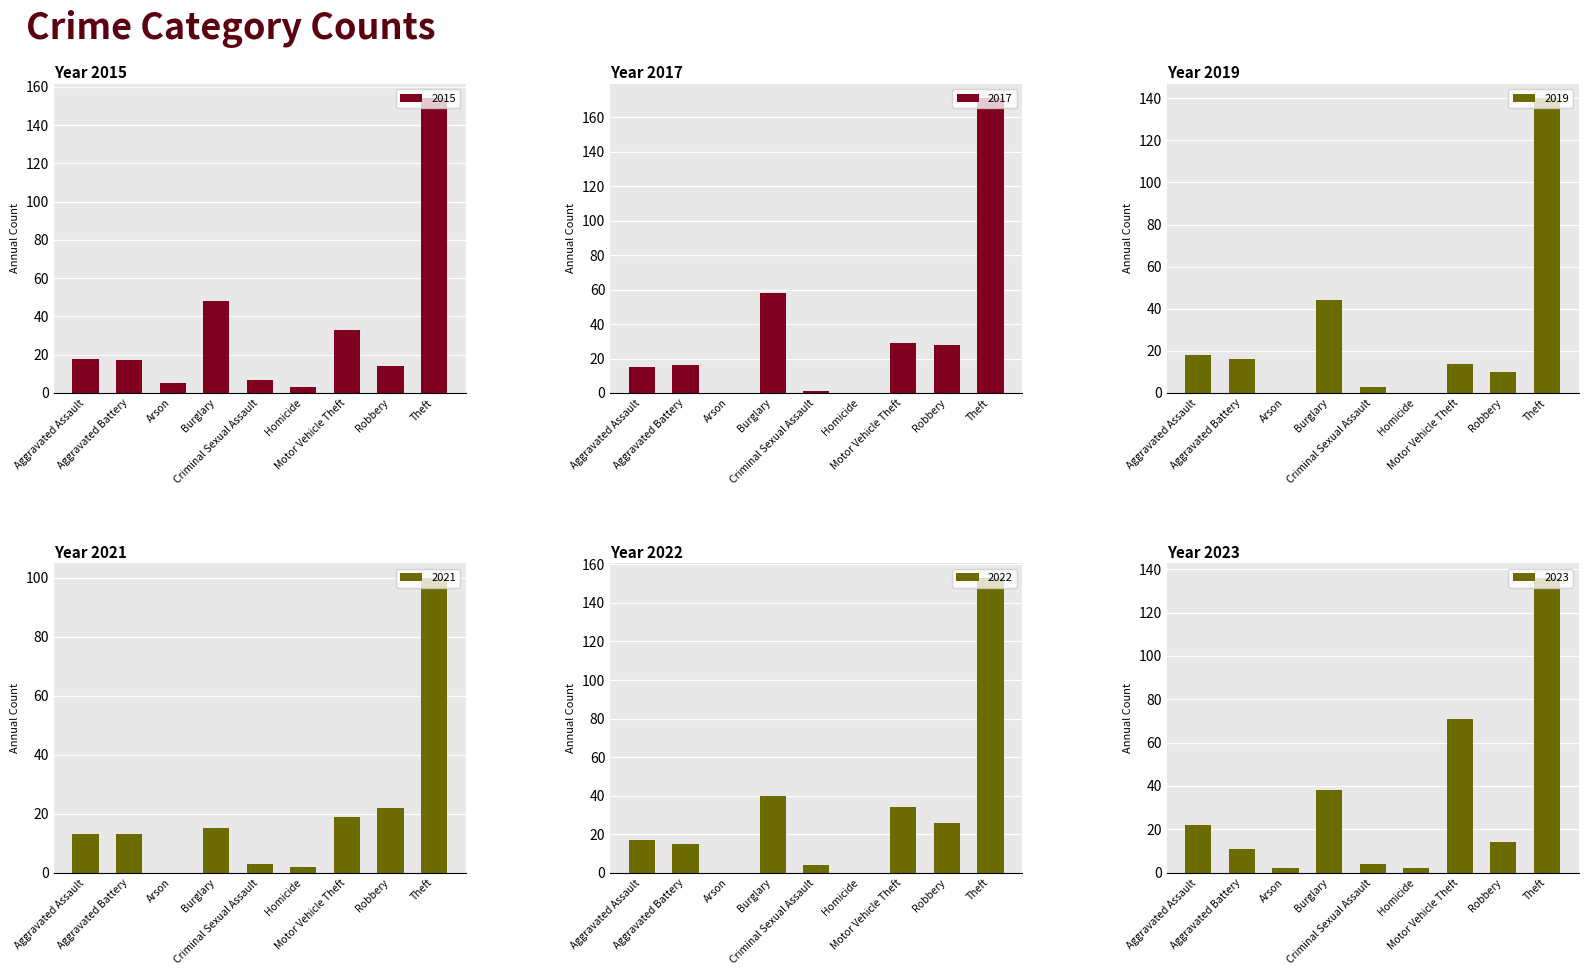

The 2019 series shows 9 at Aggravated Battery. True or false?

False